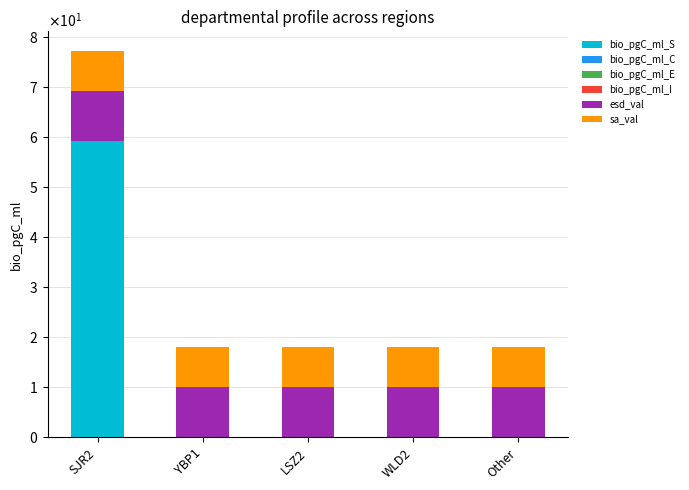

True or false: sa_val has a value of 3.9 at Other.

False